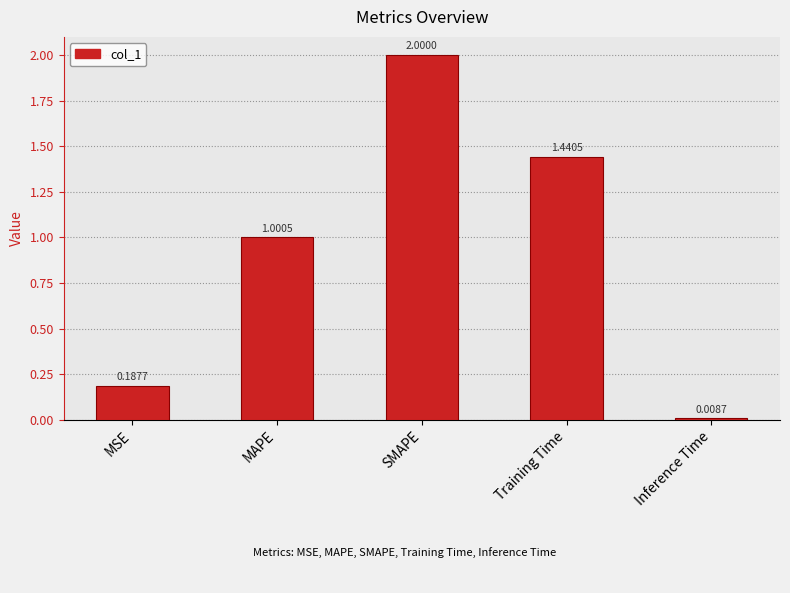

What is the greatest value displayed?

2.0